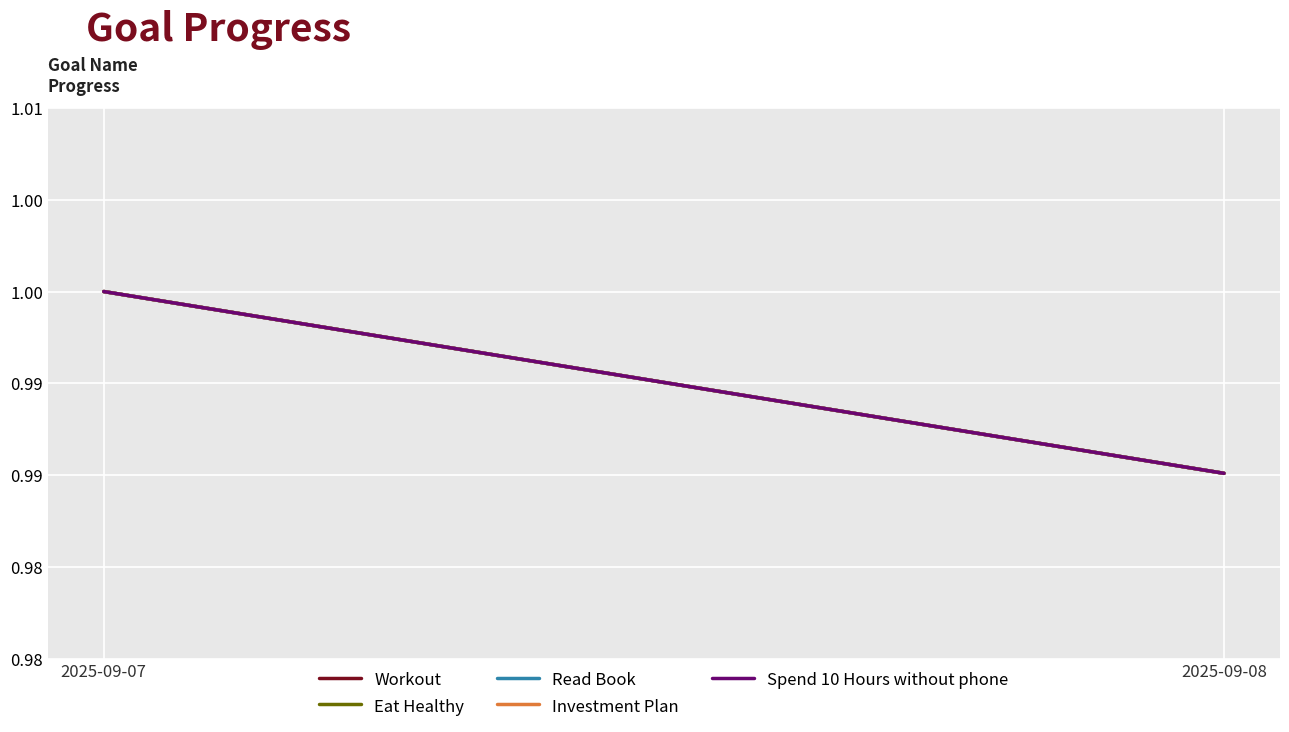

Which series has the largest total across all categories?

Workout